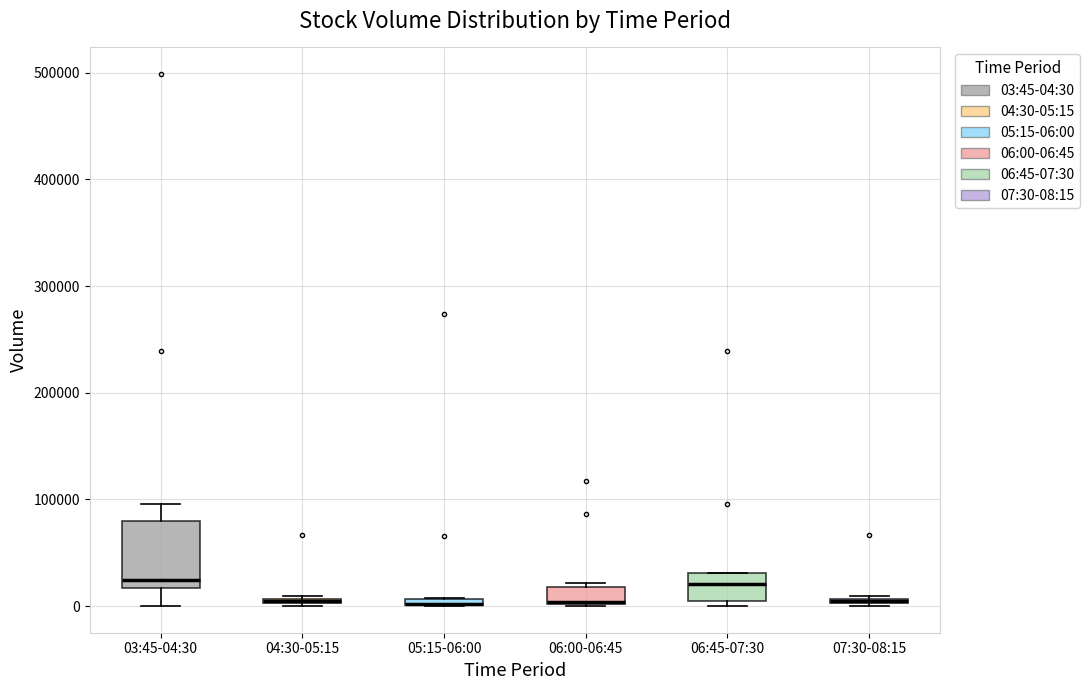

Which box is the tallest, from its lower edge to its upper edge?

03:45-04:30